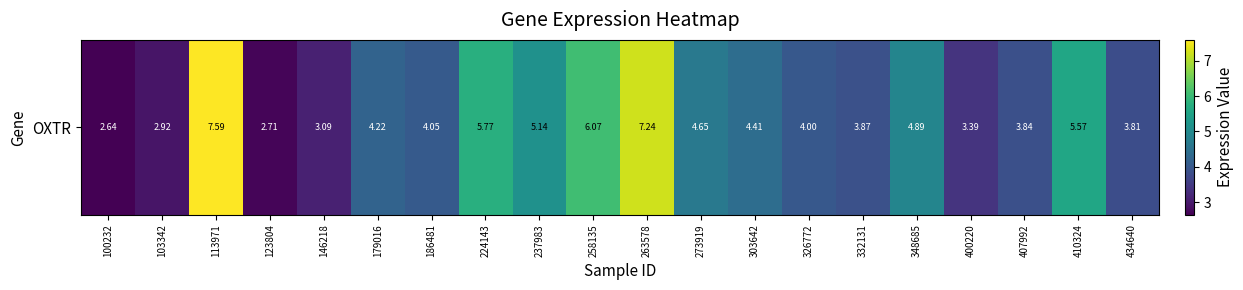

What is the approximate value at 258135?

6.1